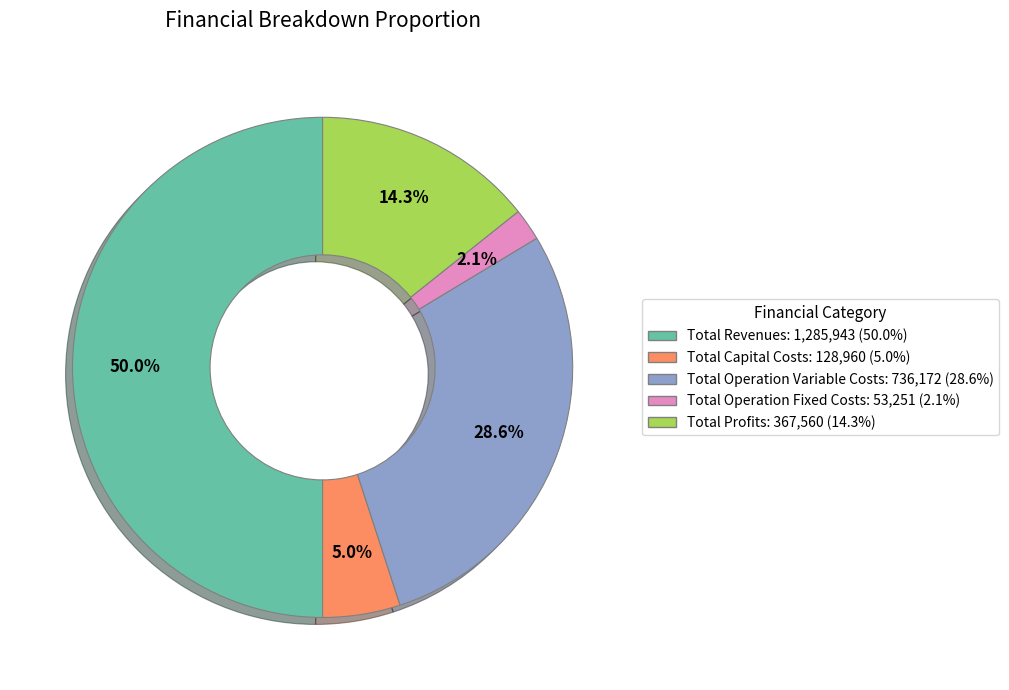

What percentage is the Total Profits slice, to the nearest percent?

14%